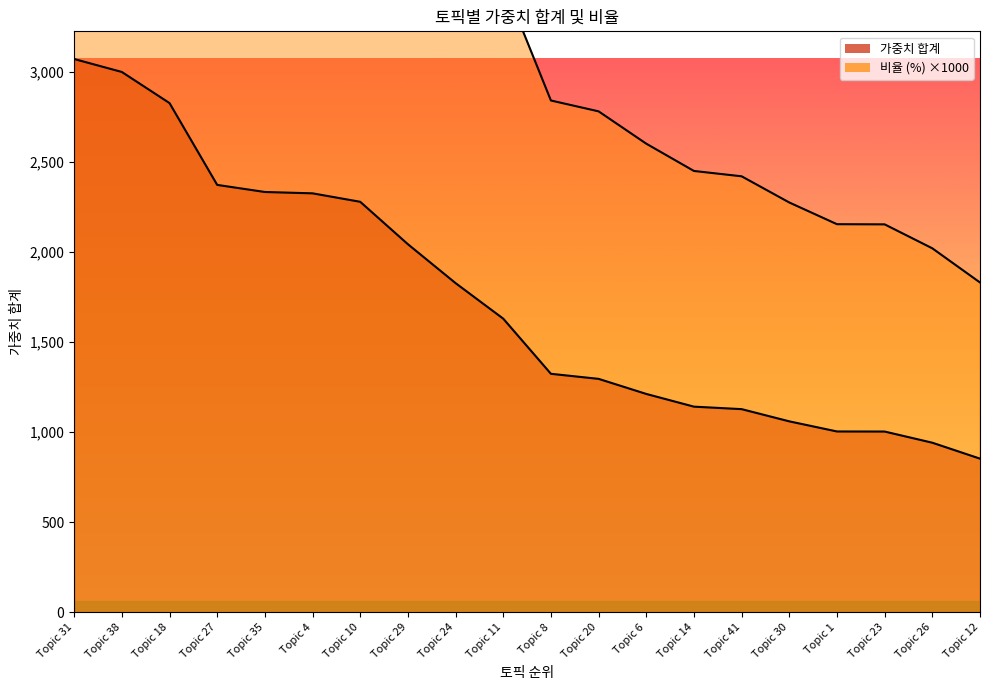

Rank the series at Topic 30 from lowest to highest value.

가중치 합계, 비율 (%)